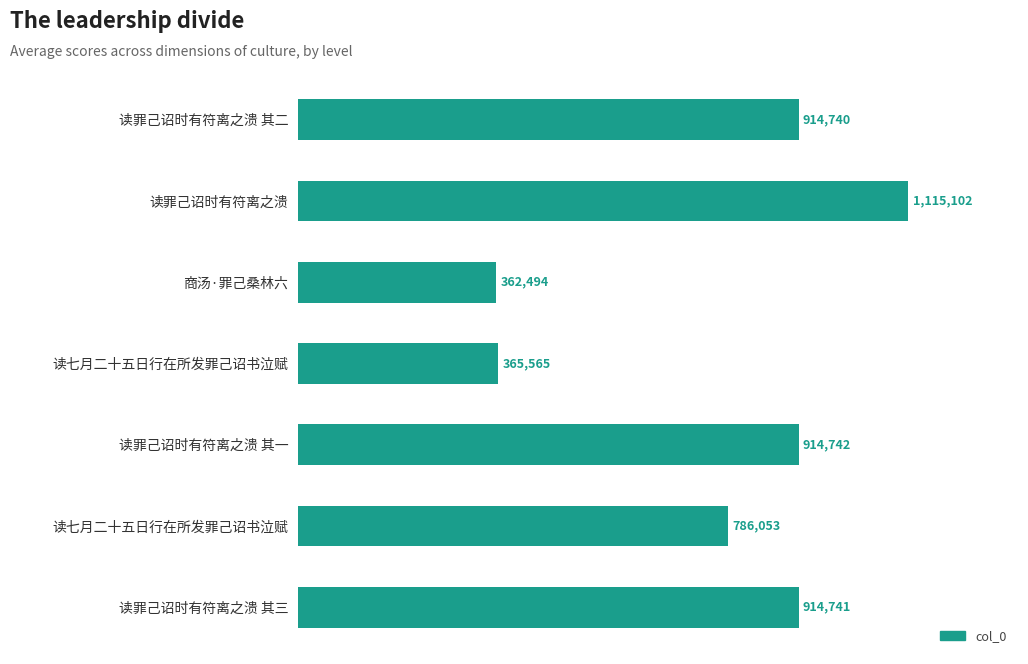

What is the difference between the maximum and minimum values?

752608